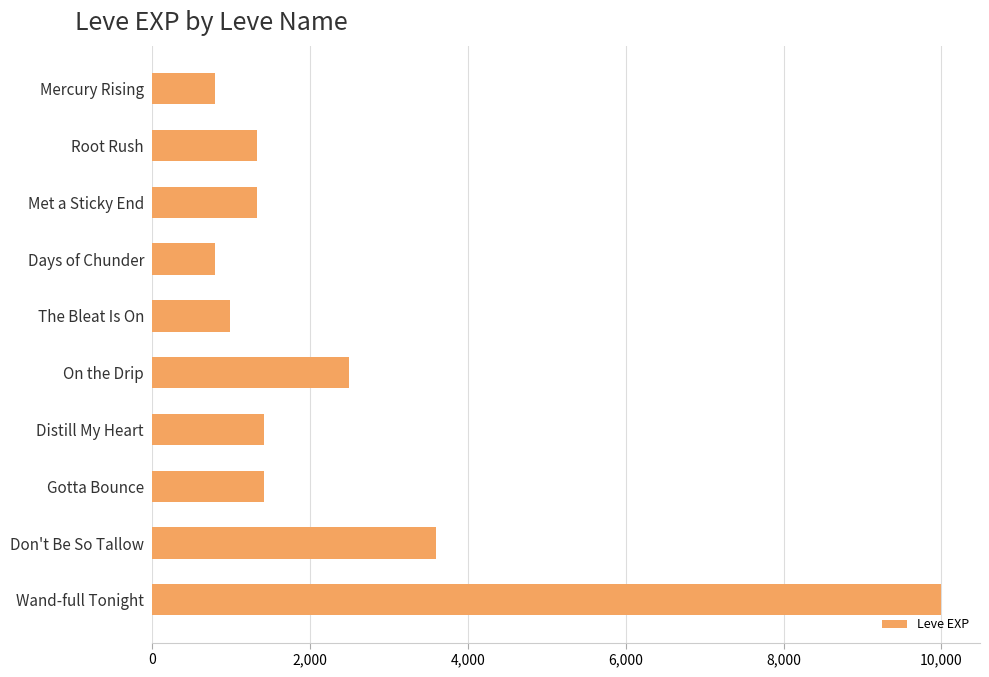

What is the maximum value shown in the chart?

9990